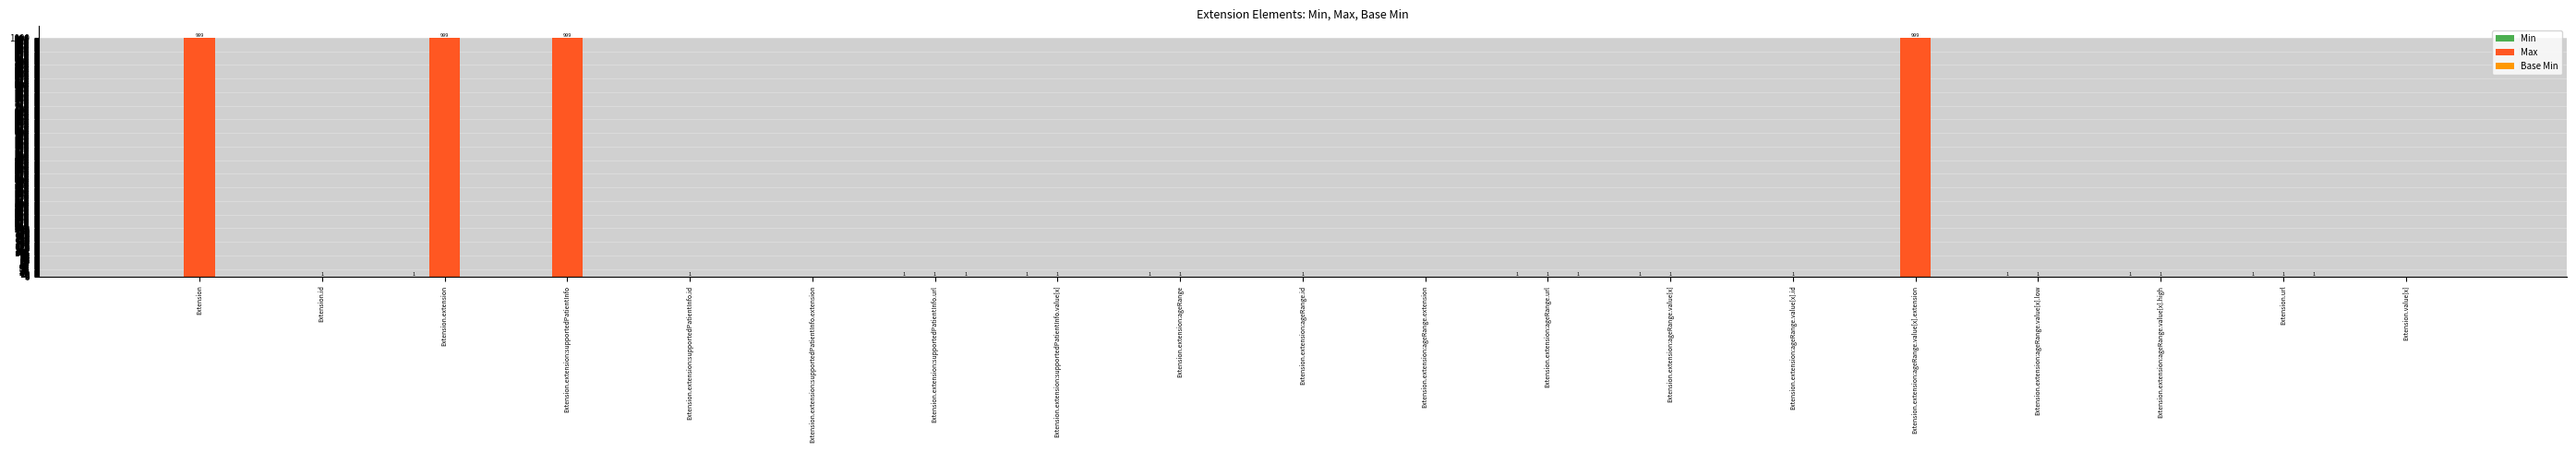

True or false: Max has a value of -328 at Extension.value[x].

False